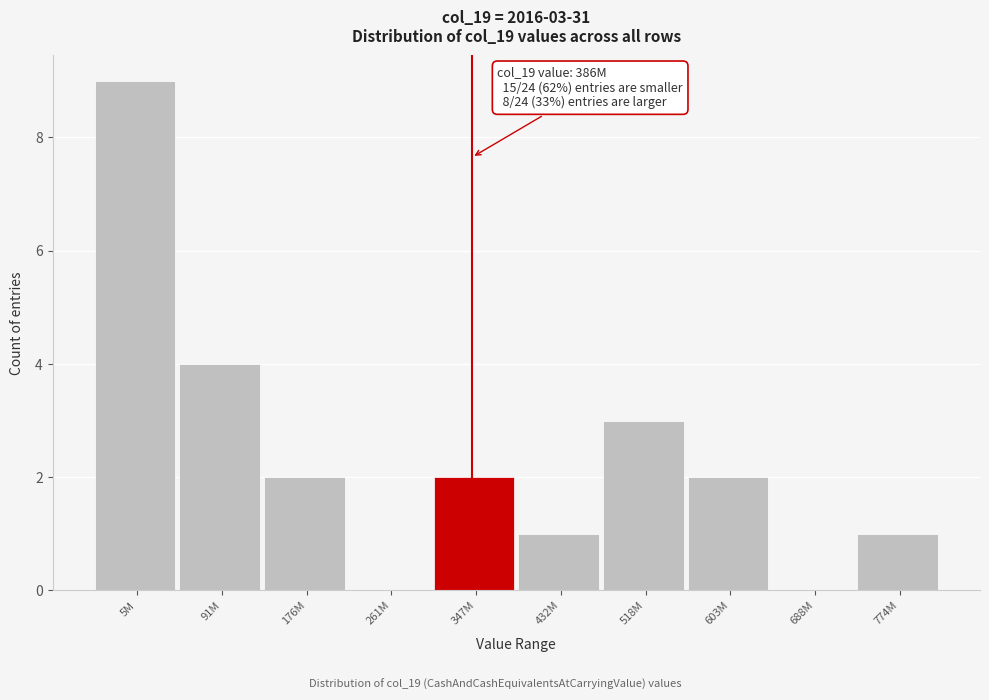

Reading left to right, transcribe all the data shown in this chart.

5M=9	91M=4	176M=2	261M=0	347M=2	432M=1	518M=3	603M=2	688M=0	774M=1